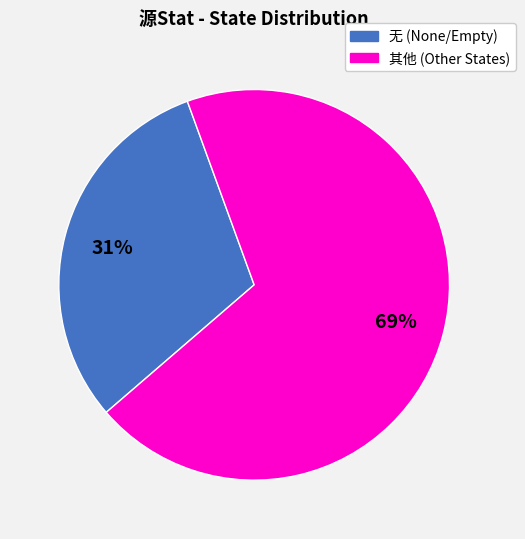

To the nearest percent, what is the average slice percentage?

50%